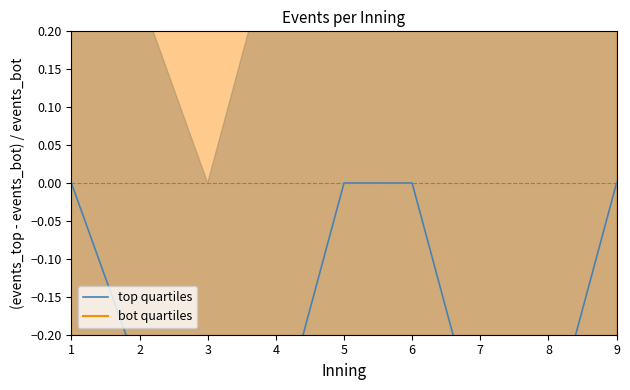

Reading left to right, transcribe all the data shown in this chart.

top quartiles: 0.0	-0.2	-0.4	-0.3	0.0	0.0	-0.3	-0.3	0.0
bot quartiles: -0.7	-0.5	-0.6	-0.7	-0.7	-0.7	-0.7	-0.7	-0.5